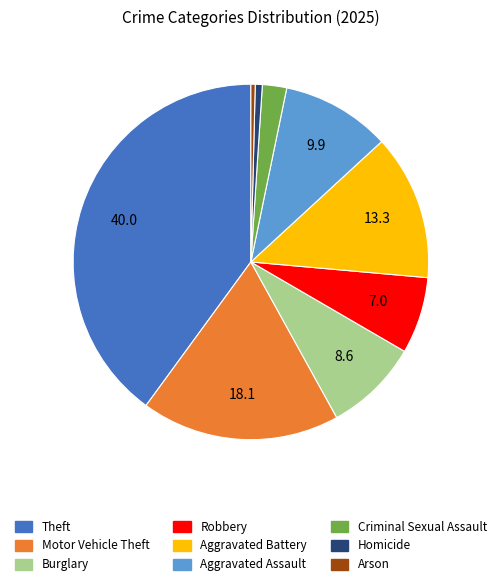

True or false: Aggravated Battery accounts for 13% of the total.

True